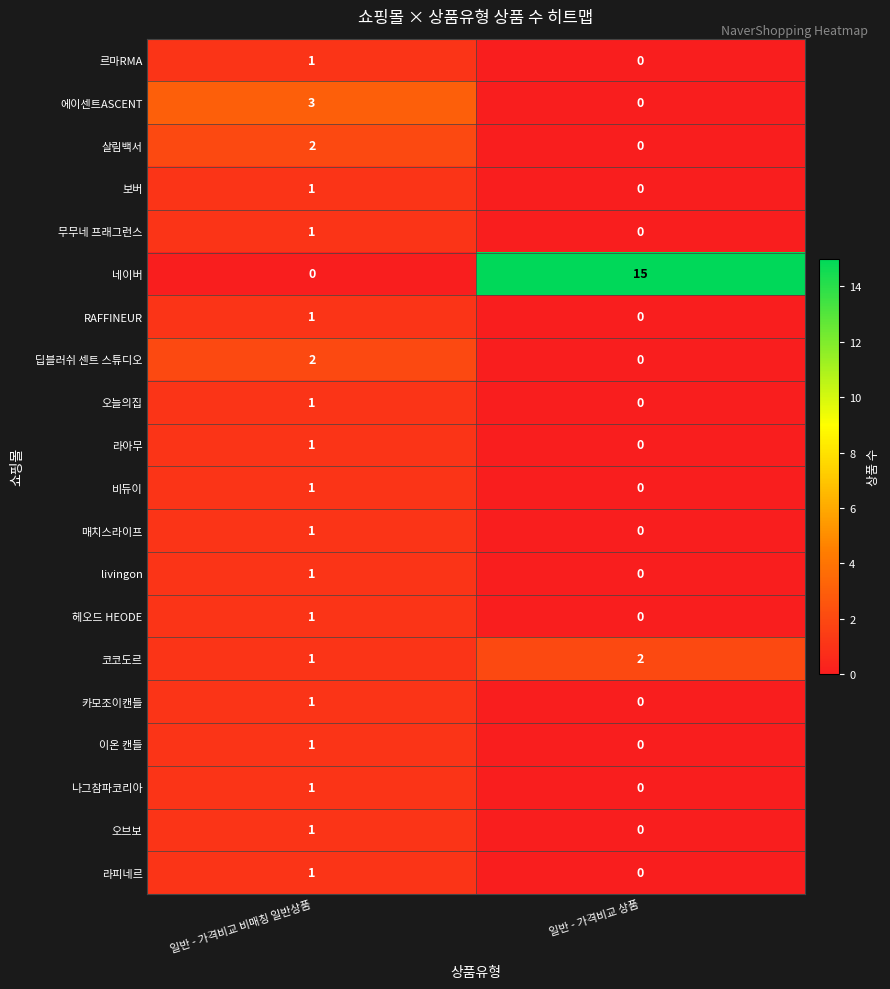

Which series has the widest spread of values?

네이버